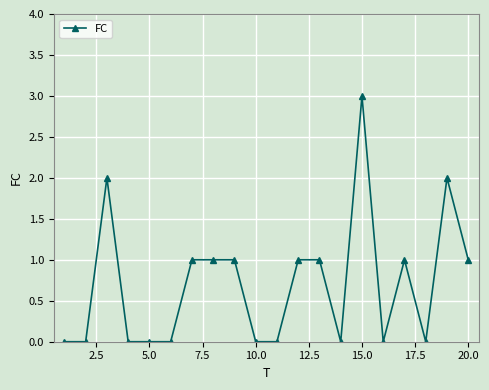

Reading left to right, extract all data points from this chart.

0	0	2	0	0	0	1	1	1	0	0	1	1	0	3	0	1	0	2	1